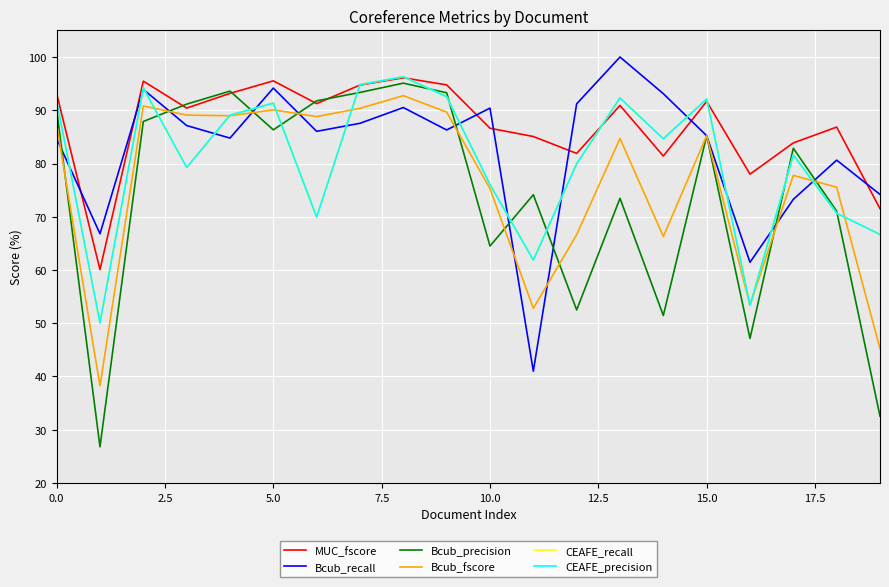

Does the chart display data point markers on the line(s)?

No